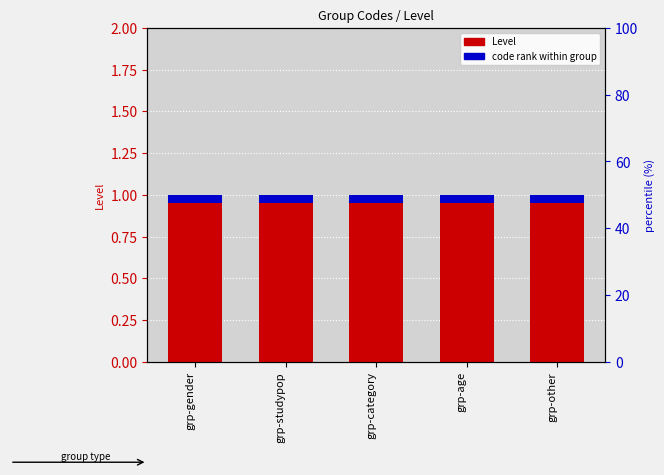

What is the label of the 5th bar from the left?

grp-other